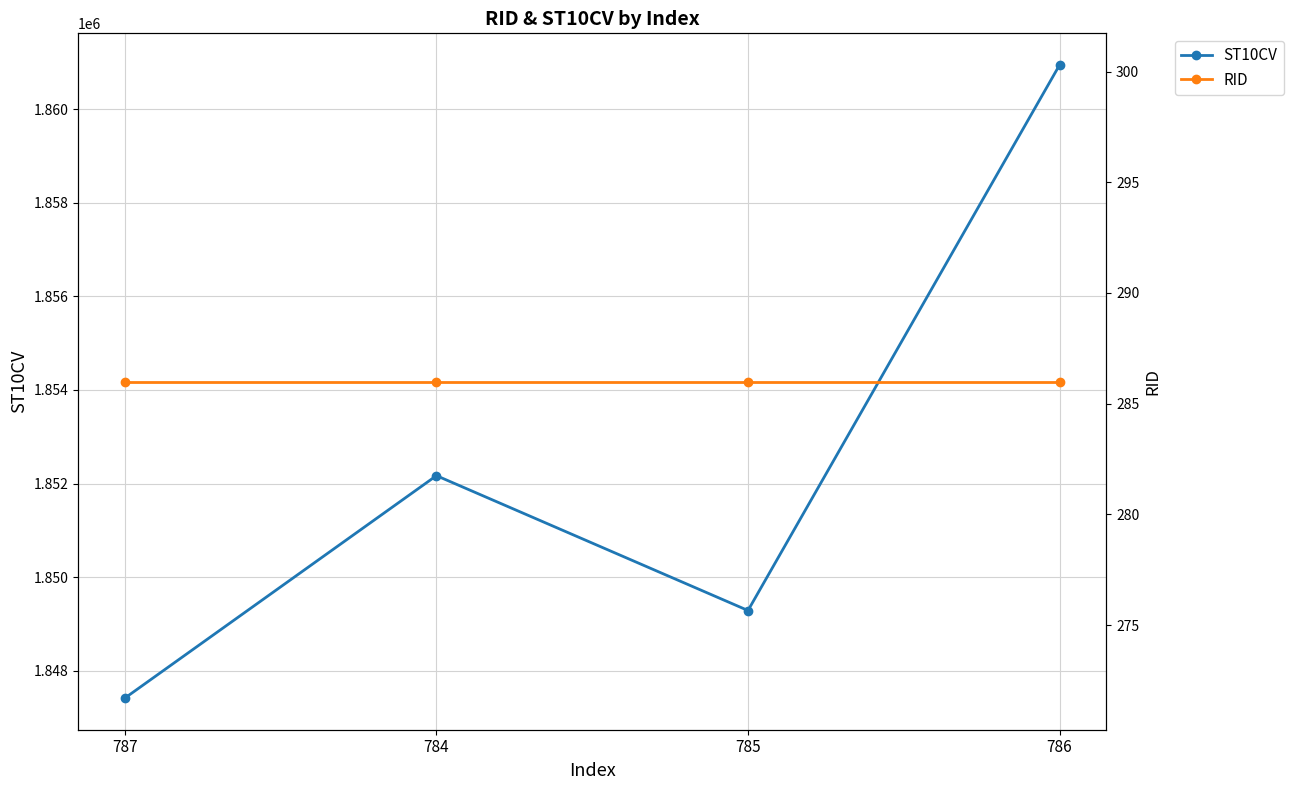

True or false: RID and ST10CV cross at least once.

False